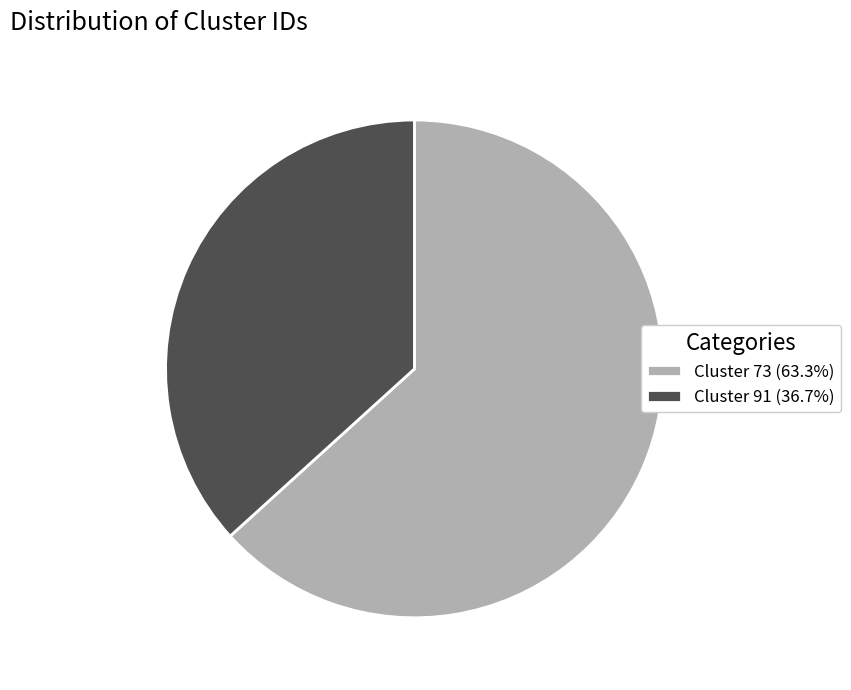

Do Cluster 73 (63.3%) and Cluster 91 (36.7%) together represent more than half of the pie?

Yes